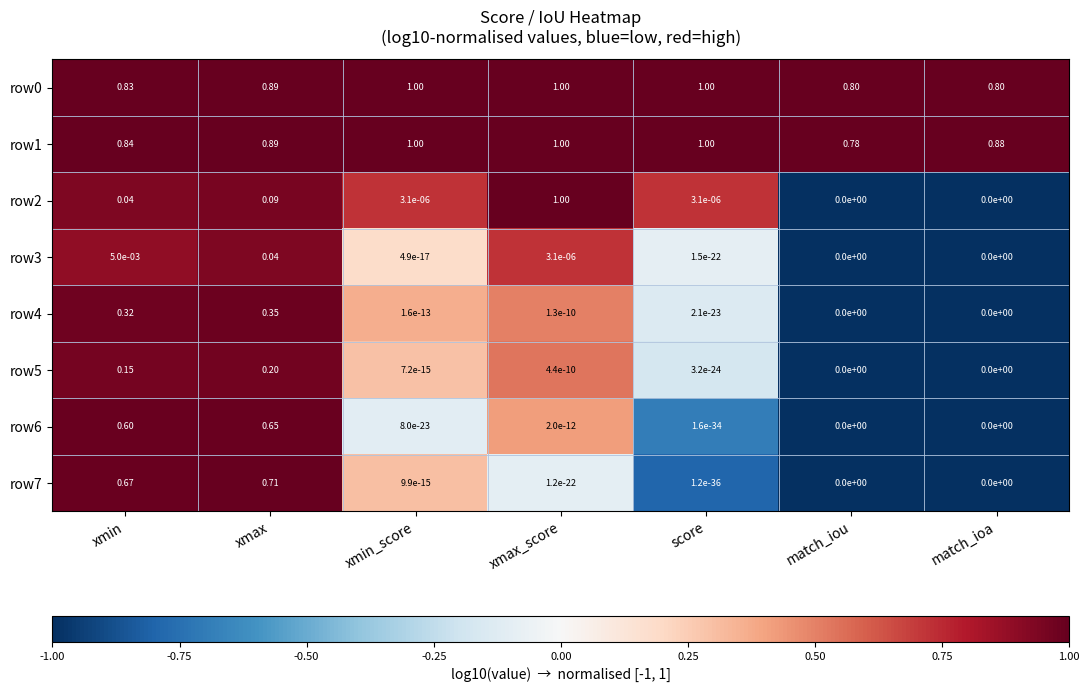

At which label does row1 reach its minimum?

match_iou